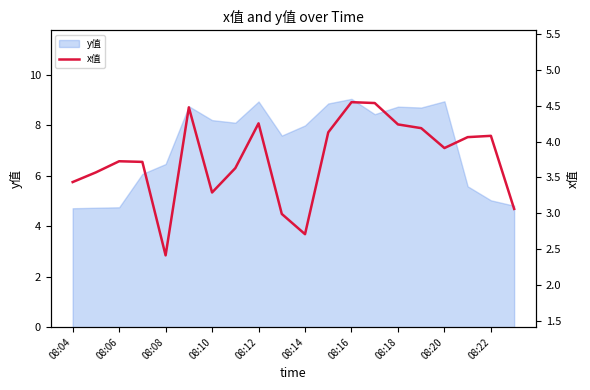

Reading left to right, transcribe all the data shown in this chart.

3.4	3.6	3.7	3.7	2.4	4.5	3.3	3.6	4.3	3.0	2.7	4.1	4.5	4.5	4.2	4.2	3.9	4.1	4.1	3.1